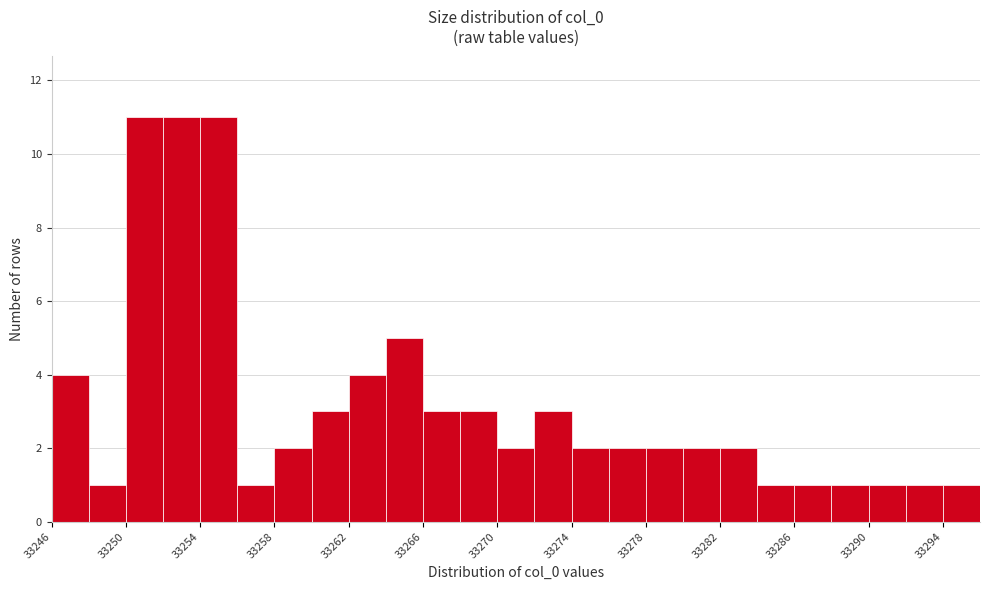

Reading left to right, transcribe this chart: for each bar, give the range it covers on the x-axis and its height. The values are not printed on the chart, so give them approximately, as read against the axis.

33246 to 33248: 4
33248 to 33250: 1
33250 to 33252: 11
33252 to 33254: 11
33254 to 33256: 11
33256 to 33258: 1
33258 to 33260: 2
33260 to 33262: 3
33262 to 33264: 4
33264 to 33266: 5
33266 to 33268: 3
33268 to 33270: 3
33270 to 33272: 2
33272 to 33274: 3
33274 to 33276: 2
33276 to 33278: 2
33278 to 33280: 2
33280 to 33282: 2
33282 to 33284: 2
33284 to 33286: 1
33286 to 33288: 1
33288 to 33290: 1
33290 to 33292: 1
33292 to 33294: 1
33294 to 33296: 1